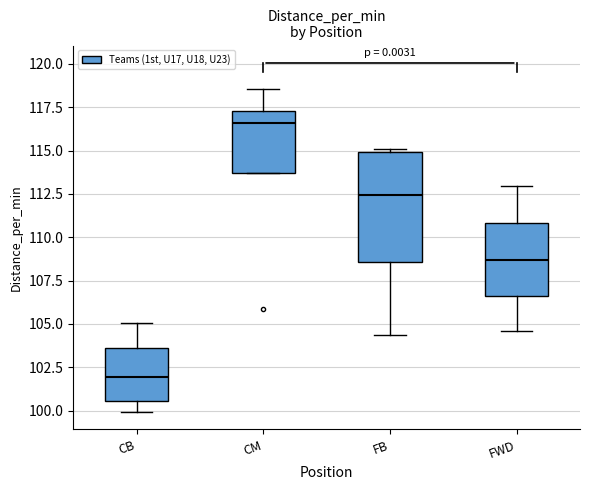

Where is the upper edge of the box for FWD on the y-axis? The values are not printed on the chart, so give them approximately, as read against the axis.

111.0